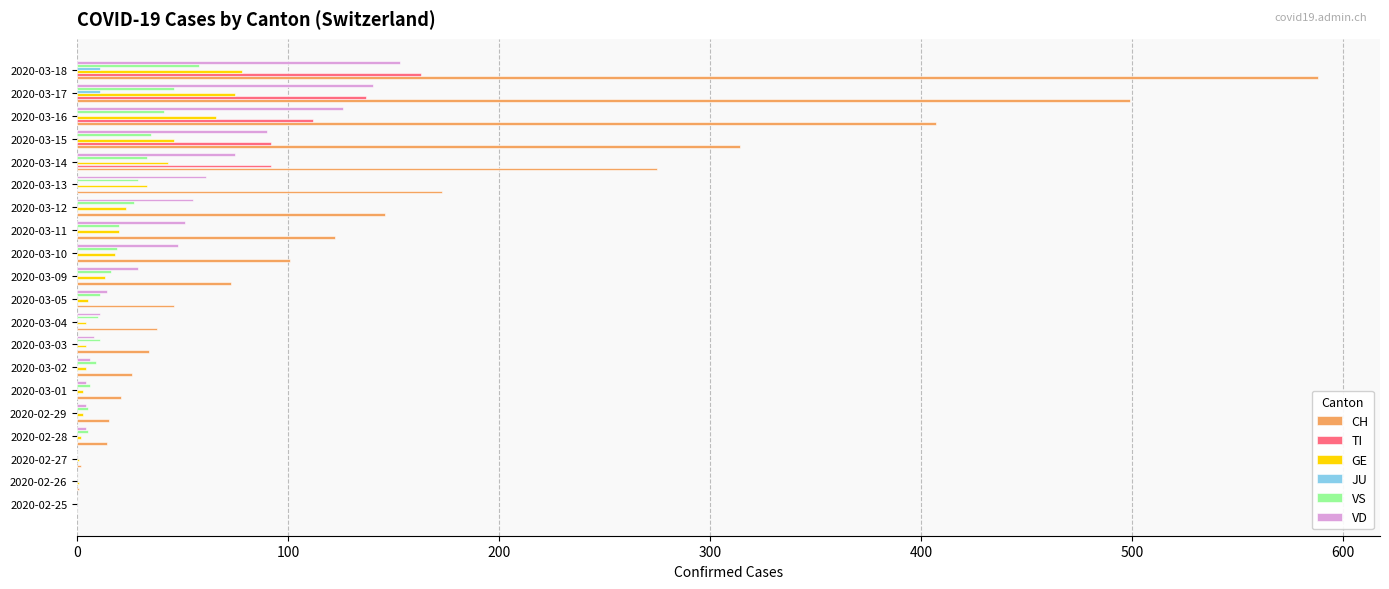

Between 2020-03-15 and 2020-03-16, which series saw the biggest shift?

CH